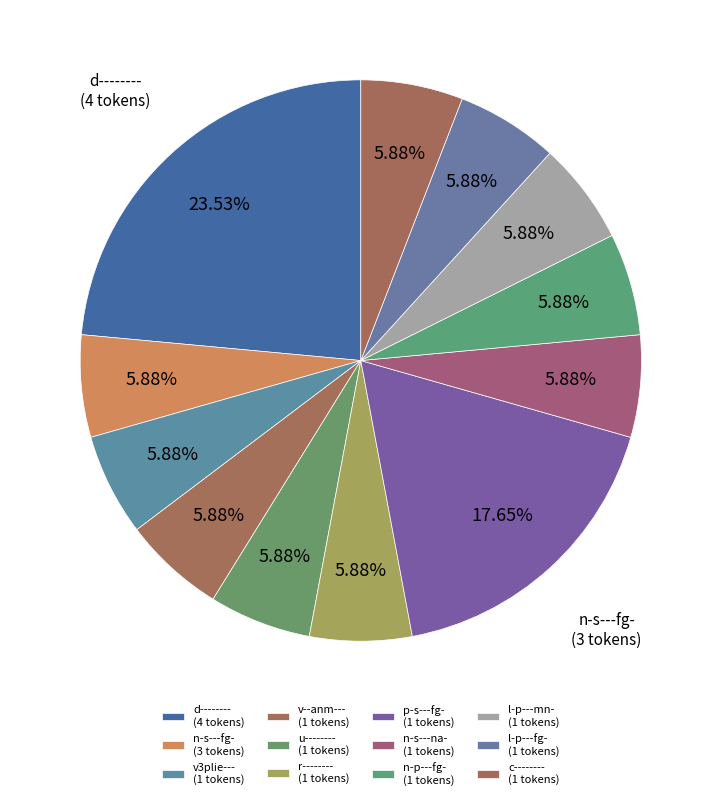

What is the largest slice in the pie chart?

d--------